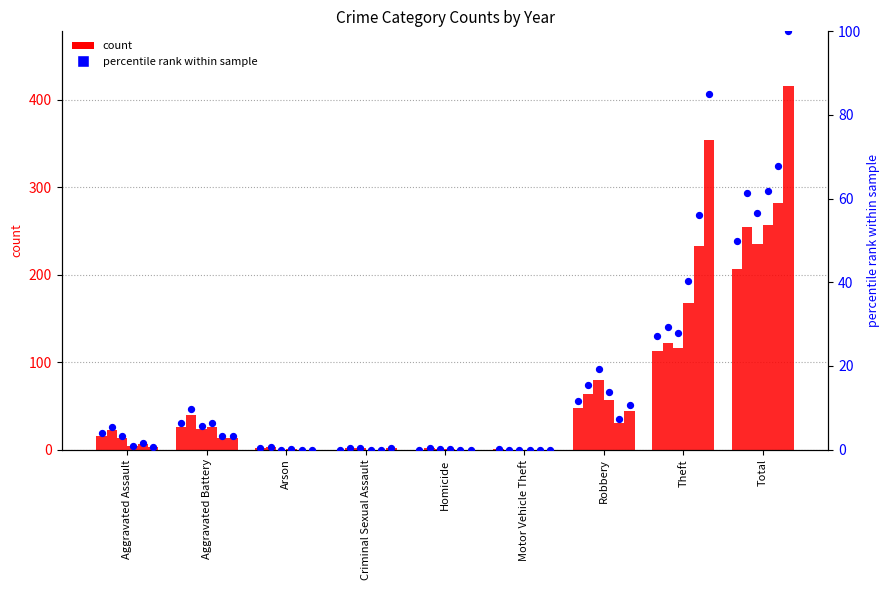

What is the change in value from Robbery to Theft?

+15.6